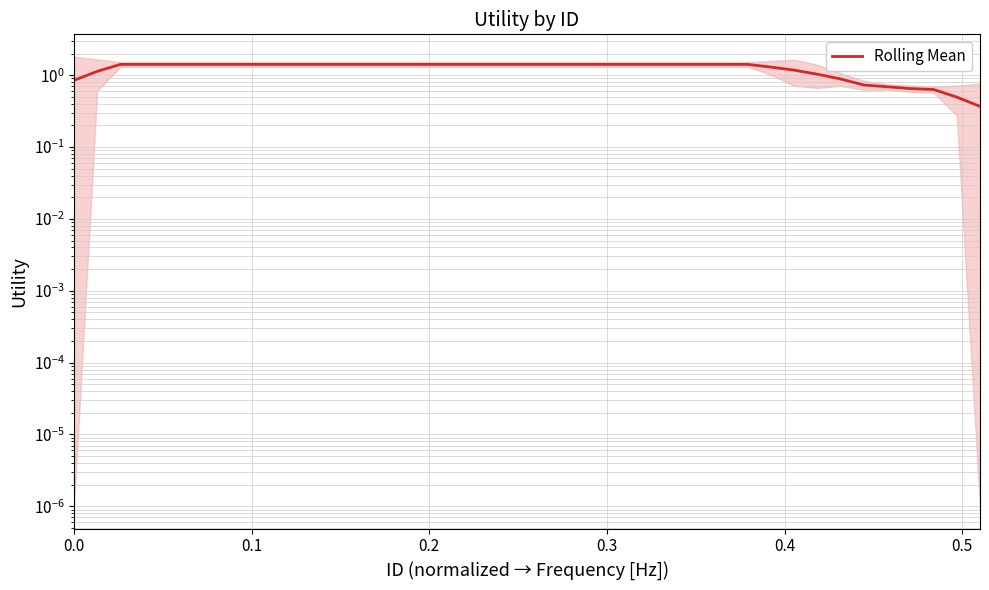

What is the value of the 32nd point from the left?

1.2